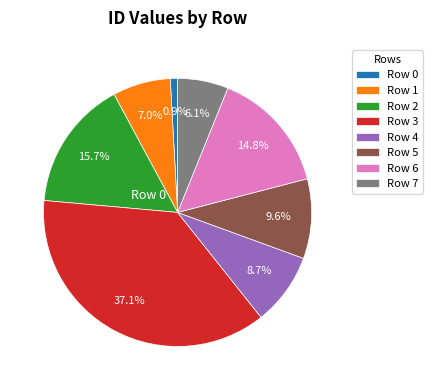

Is there a majority slice in this chart?

No